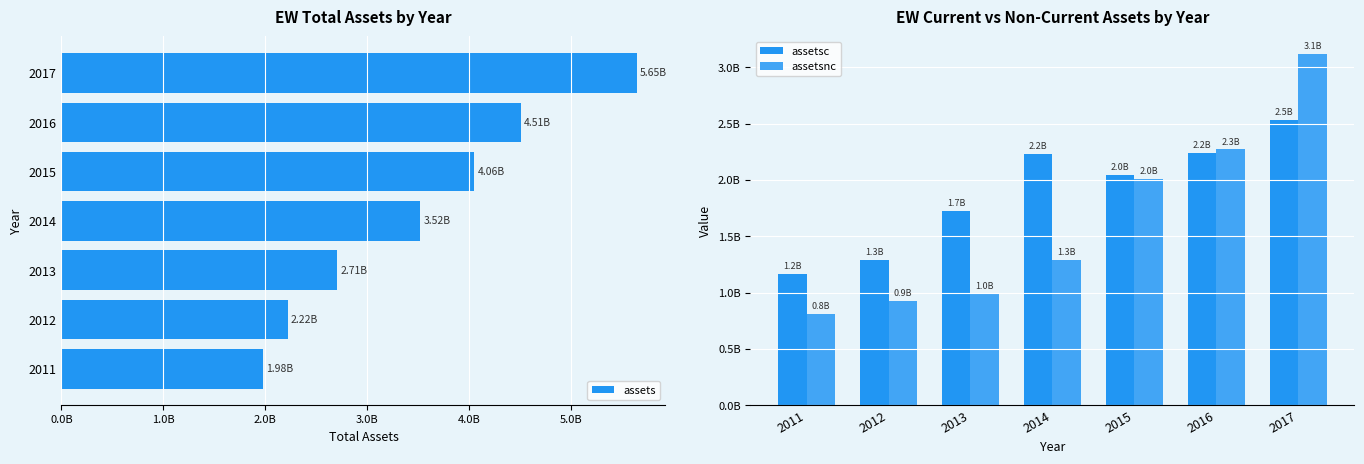

How many series are shown in this chart?

3